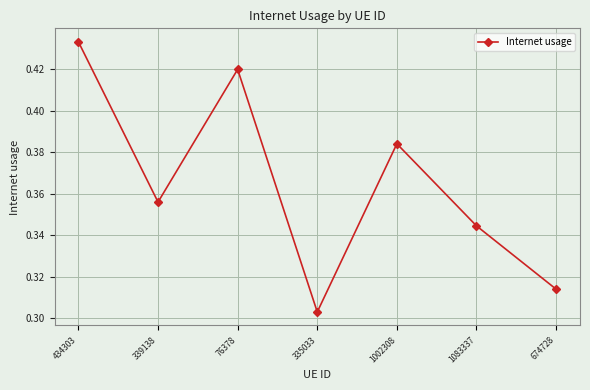

What is the sum of the values at 674728 and 1002308?

0.7